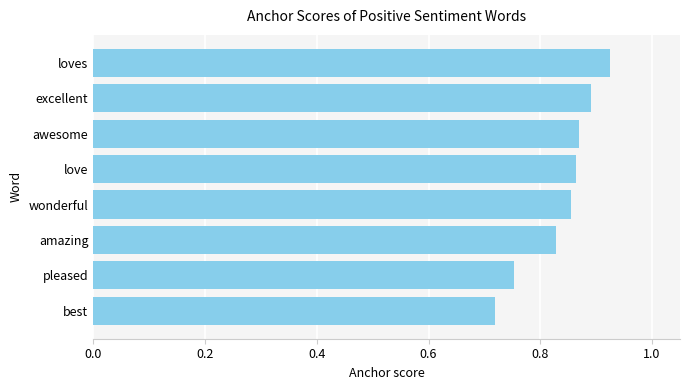

Which has a higher value, love or best?

love